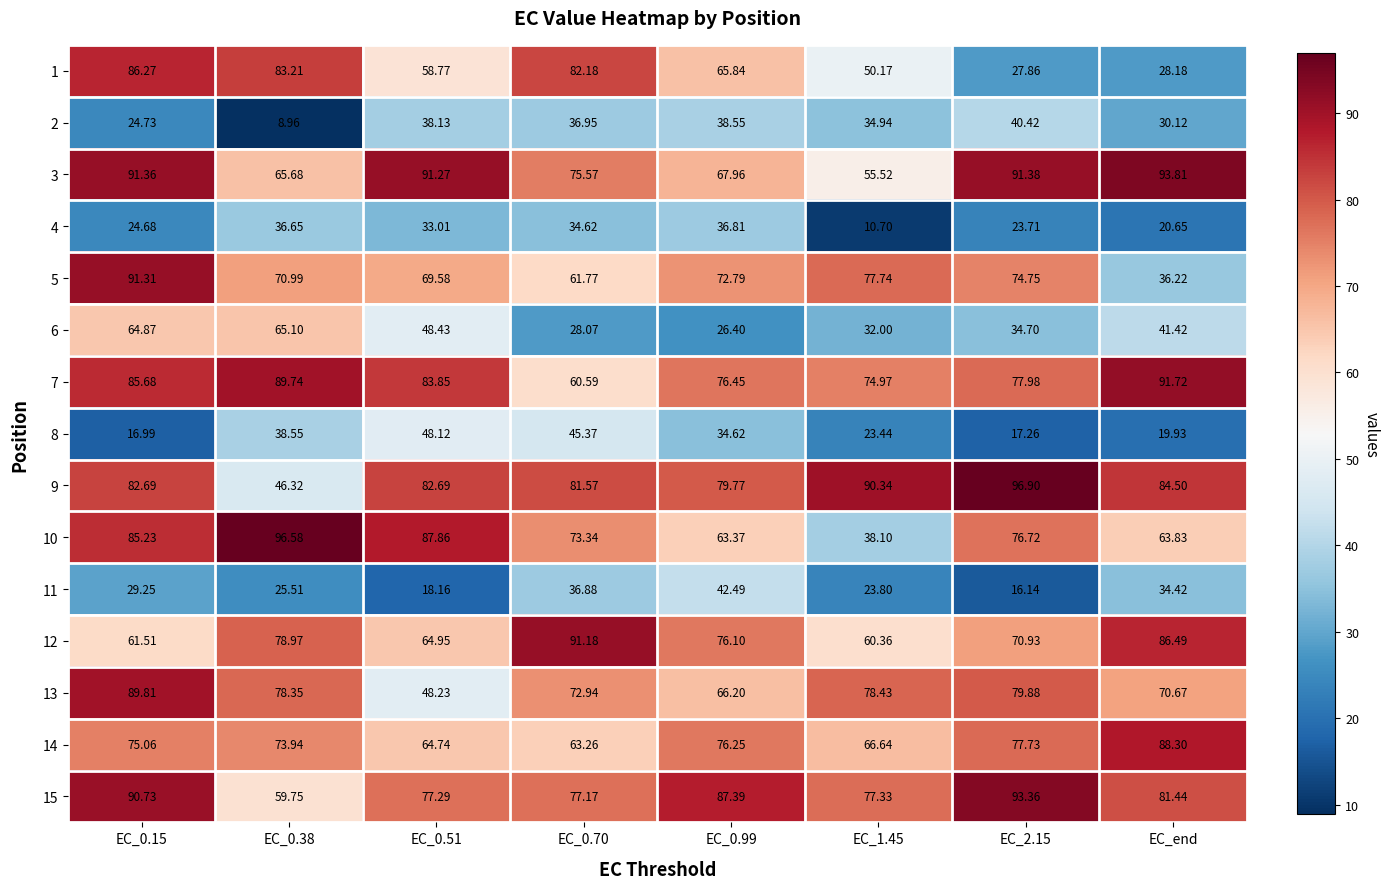

Is the value of 6 at EC_0.15 greater than the value of 10 at EC_2.15?

No